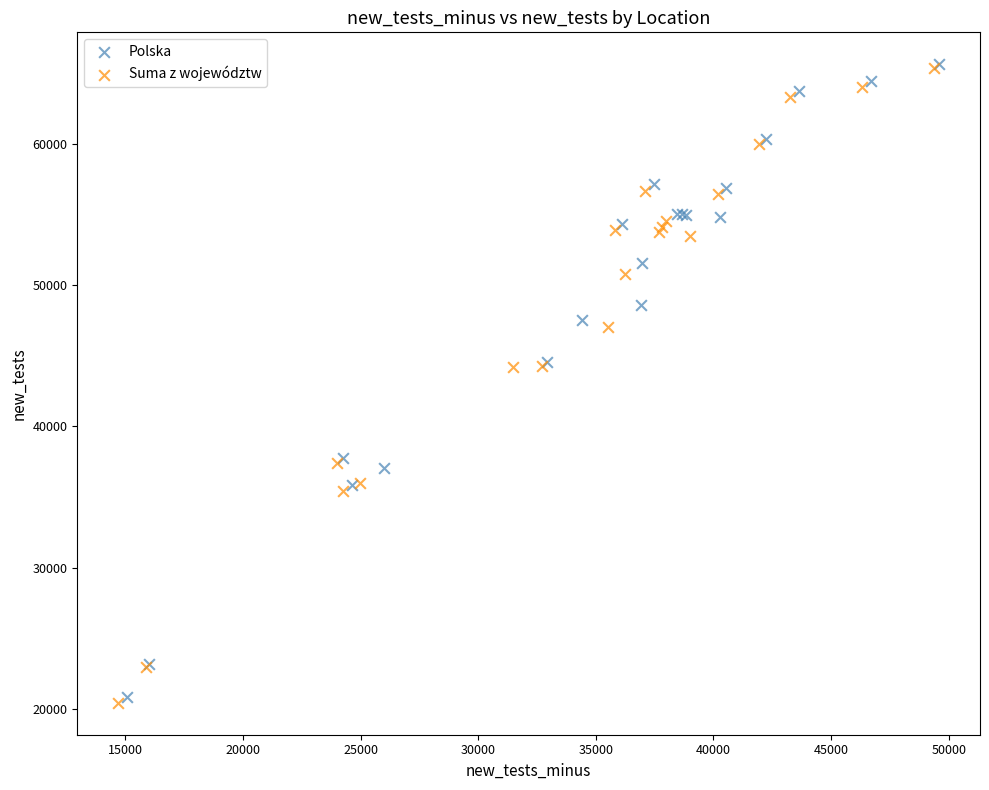

What are all the series names shown in the legend?

Polska, Suma z województw